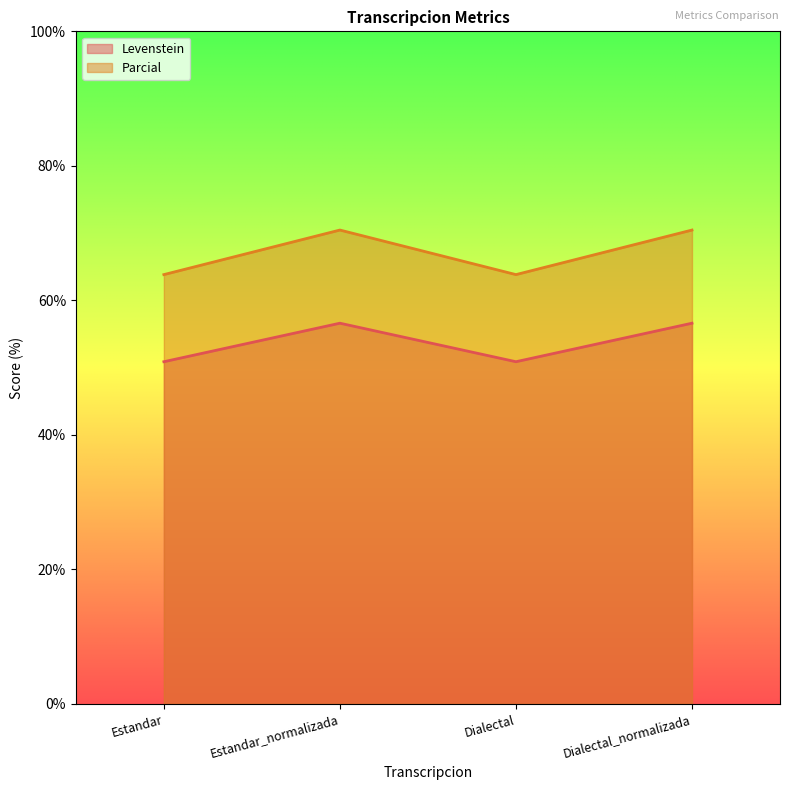

What are all the series names shown in the legend?

Levenstein, Parcial